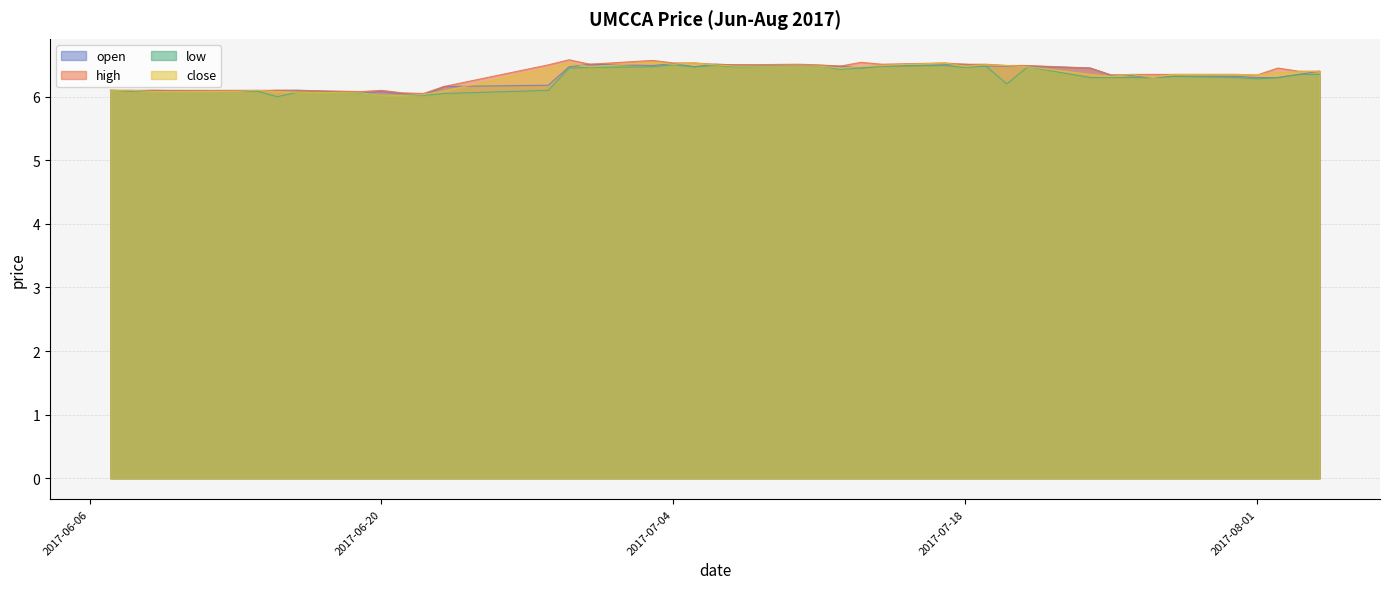

True or false: open has a value of 6.2 at 2017-06-23.

True